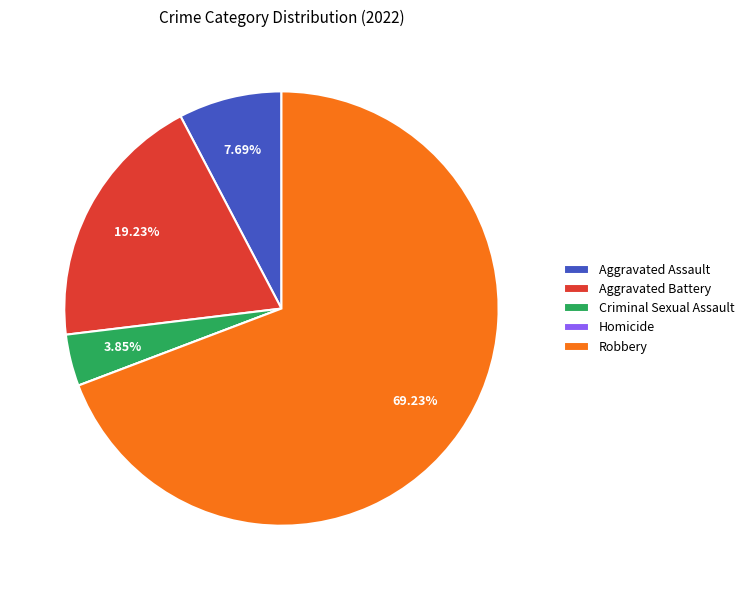

To the nearest percent, what portion does Robbery represent?

69%